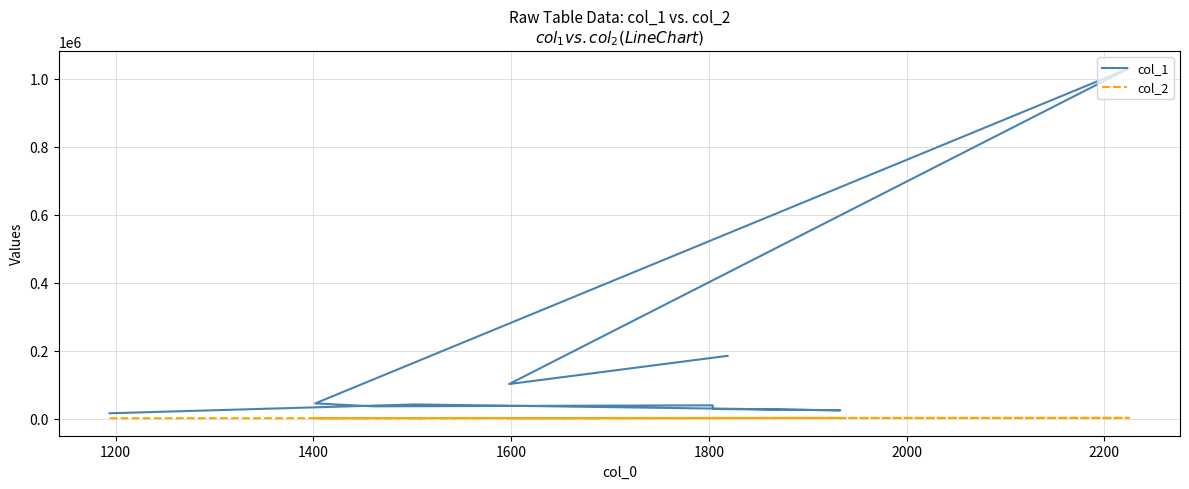

Reading left to right, extract all data points from this chart.

col_1: 15757	41736	24475	28483	39105	36175	44905	1030734	101693	184714
col_2: 1194	1503	1933	1804	1804	1460	1402	2225	1598	1819